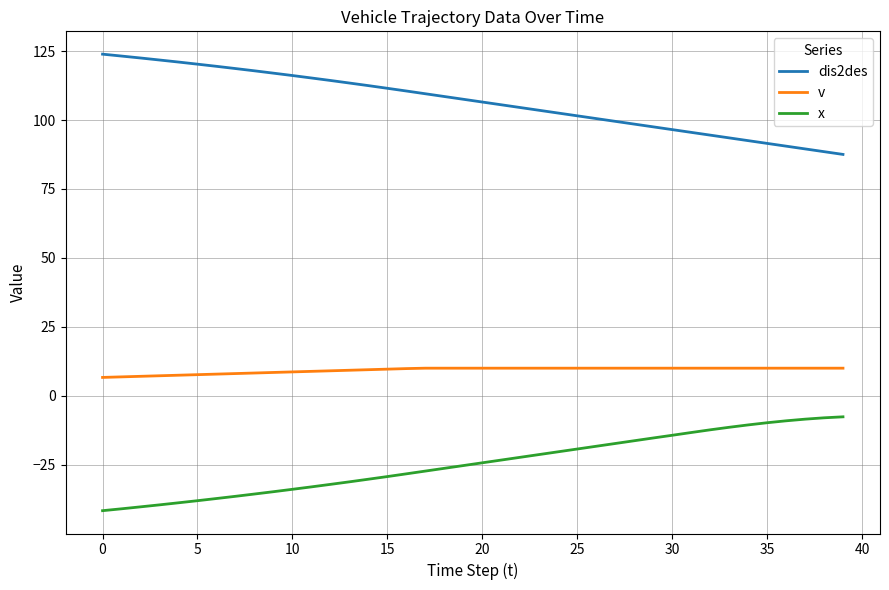

What is the lowest value of the dis2des series?

87.5